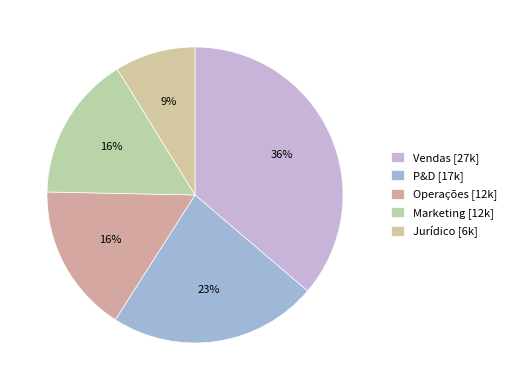

What percentage is the Jurídico slice, to the nearest percent?

9%